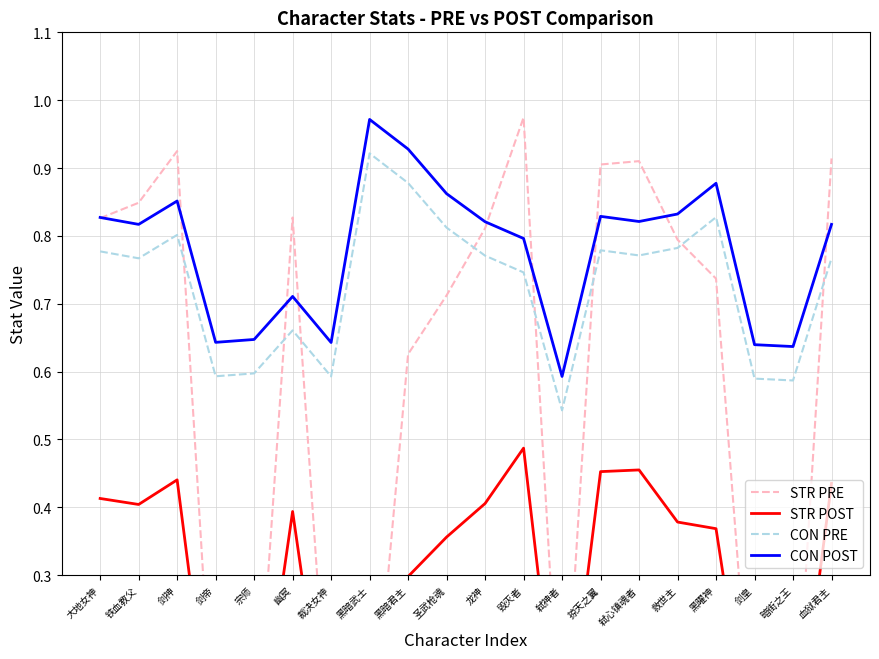

What is the average value of the CON POST series?

0.8